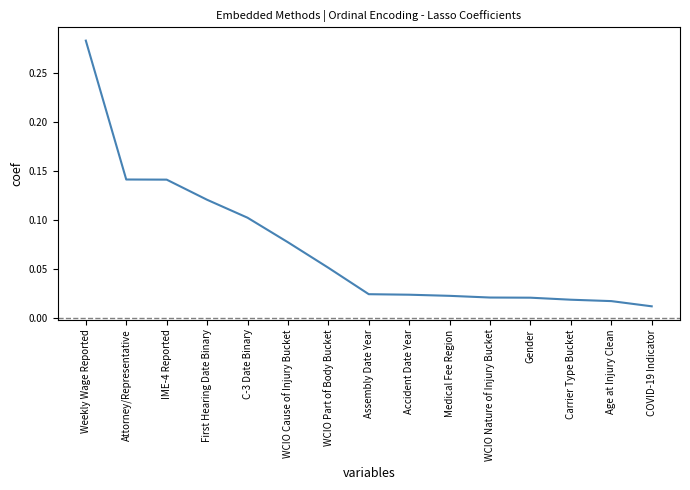

Between C-3 Date Binary and Medical Fee Region, which is larger?

C-3 Date Binary